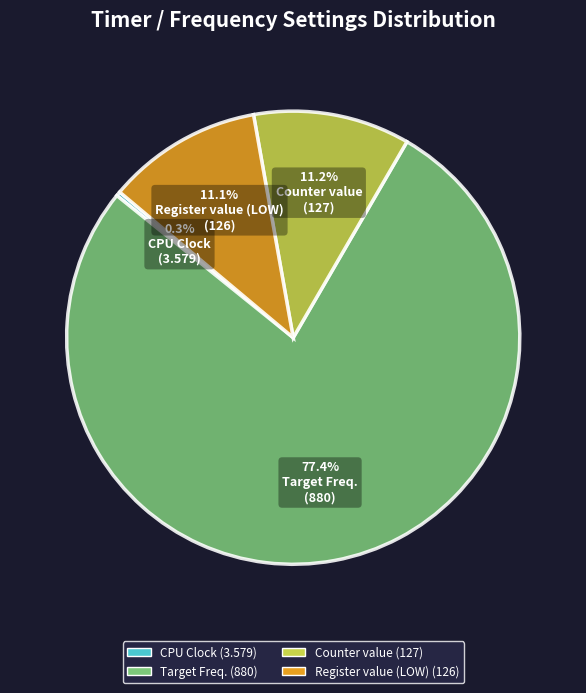

Does any single category account for the majority?

Yes